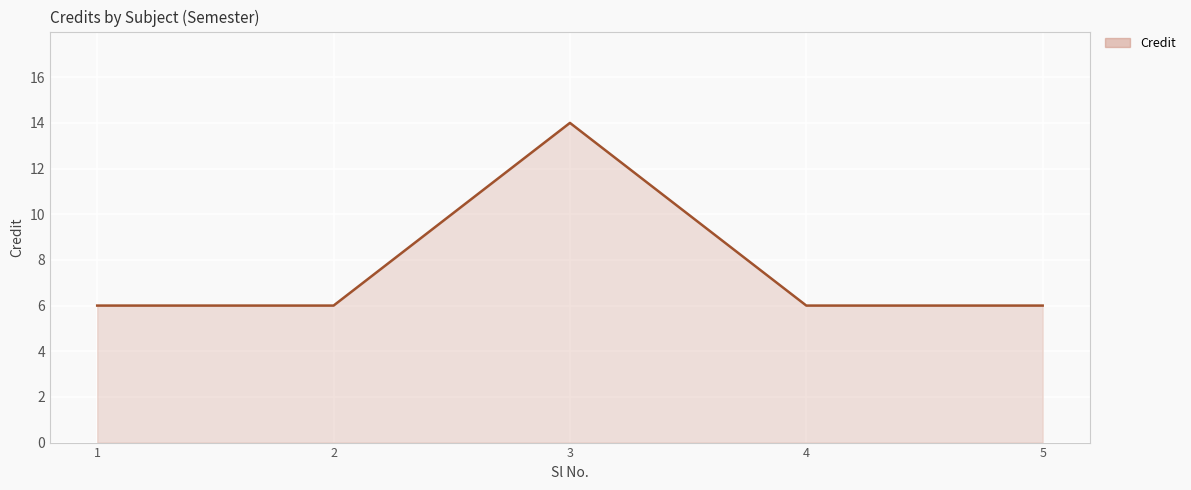

True or false: the data has more than 2 interior local peaks.

False